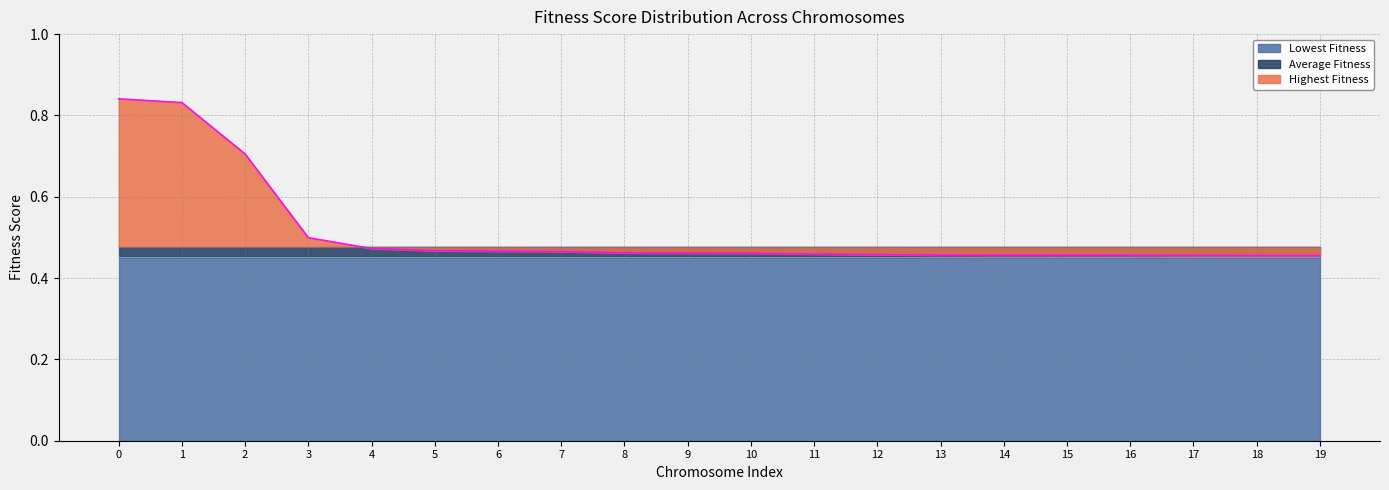

Rank the categories by Lowest Fitness value from highest to lowest.

0, 1, 2, 3, 4, 5, 6, 7, 8, 9, 10, 11, 12, 13, 14, 15, 16, 17, 18, 19